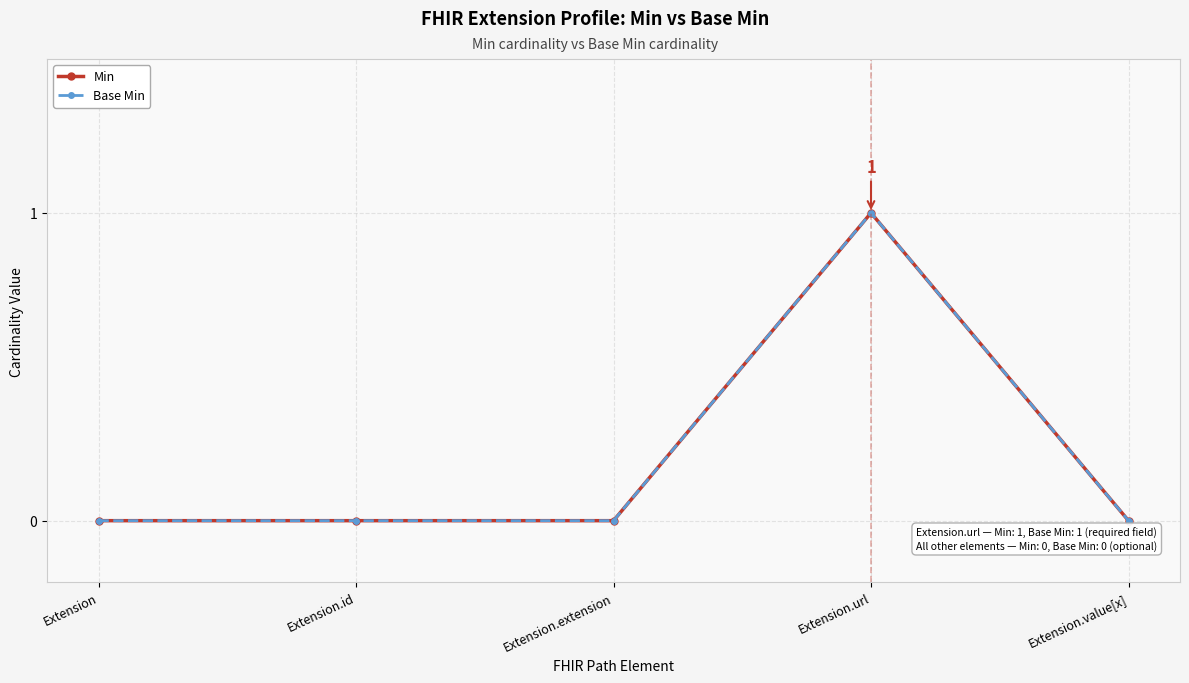

Does the chart have visible grid lines?

Yes